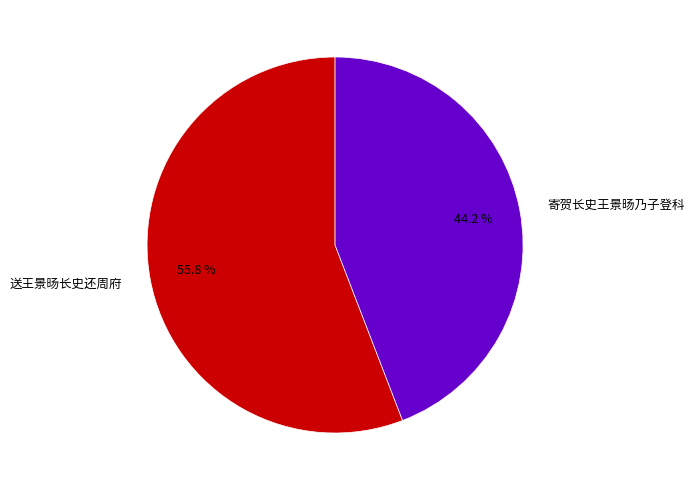

What percentage is NOT represented by 送王景旸长史还周府?

44.2%